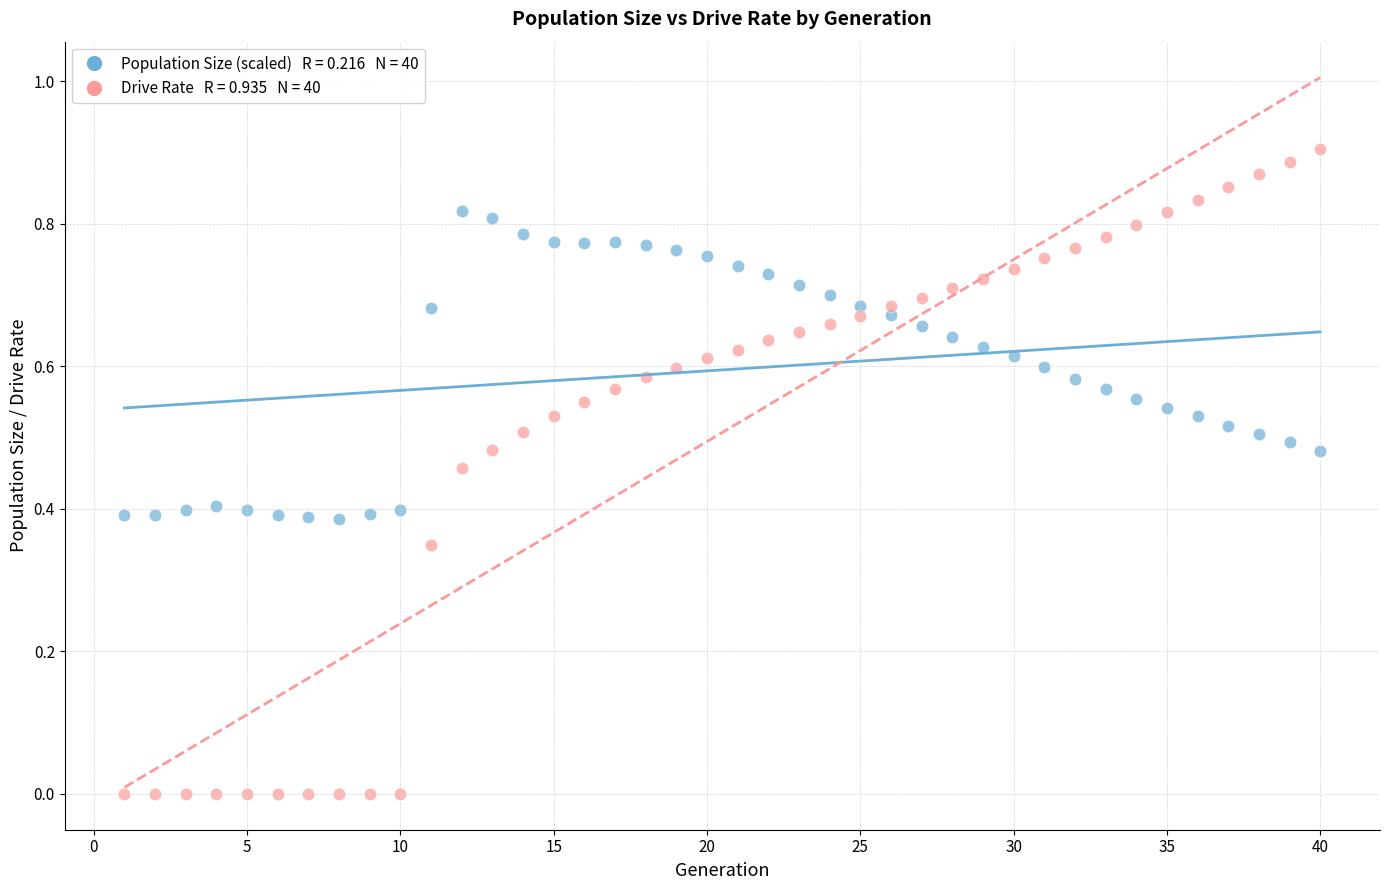

Across all data points, what is the range of X values (max minus min)?

39.0